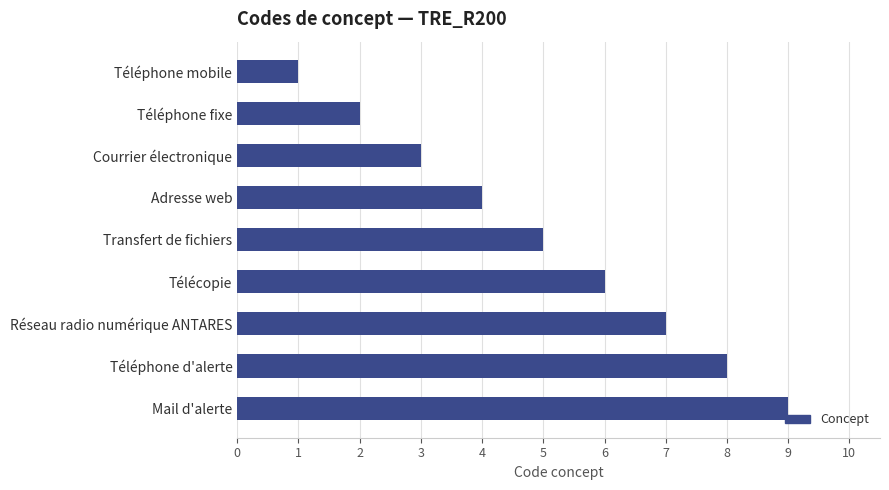

How many series are shown in this chart?

1